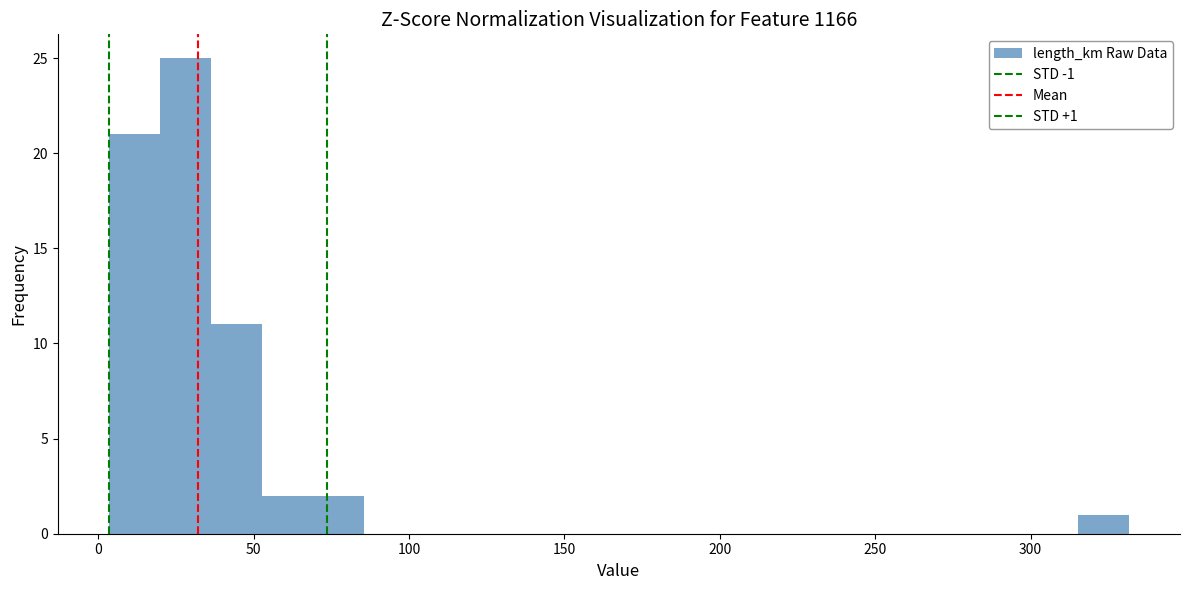

Read against the x-axis, roughly where is the centre of the tallest bar?

30